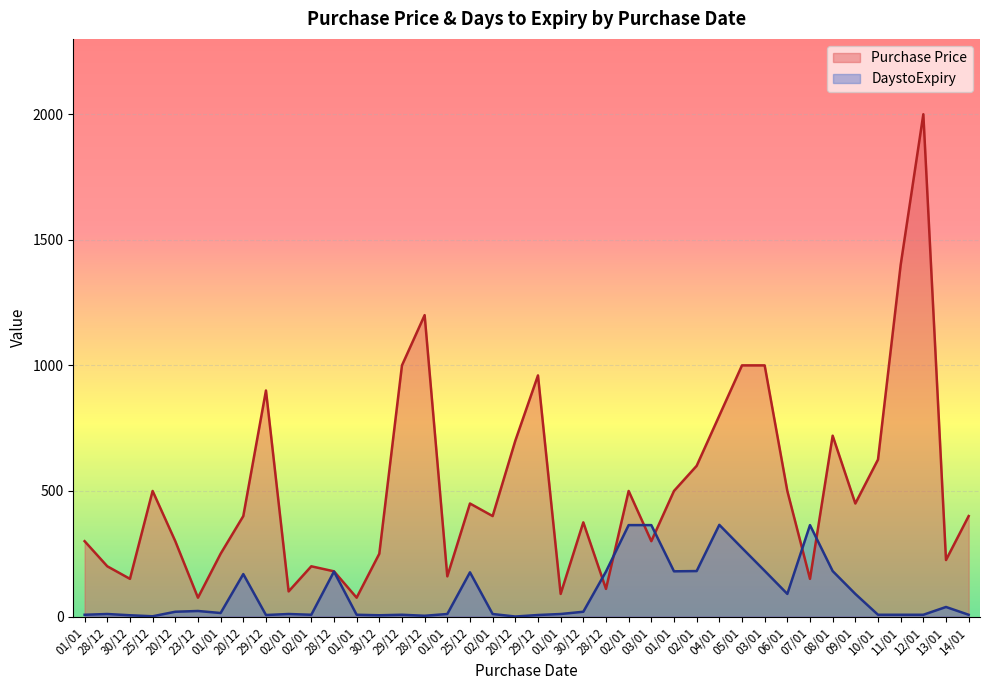

True or false: DaystoExpiry has a value of 181 at 08/01.

True